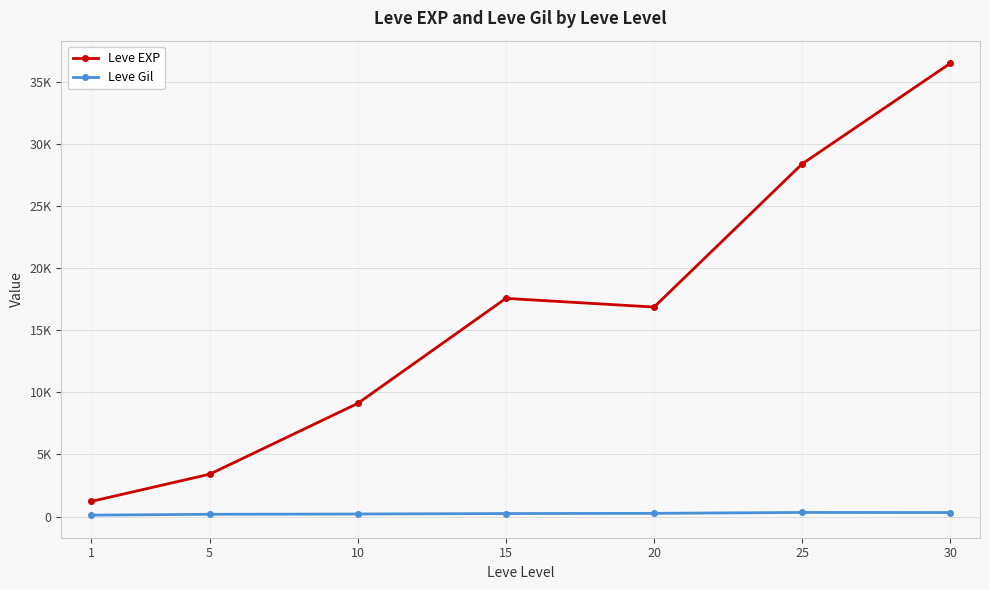

What is the approximate value of Leve Gil at 5?

180.0